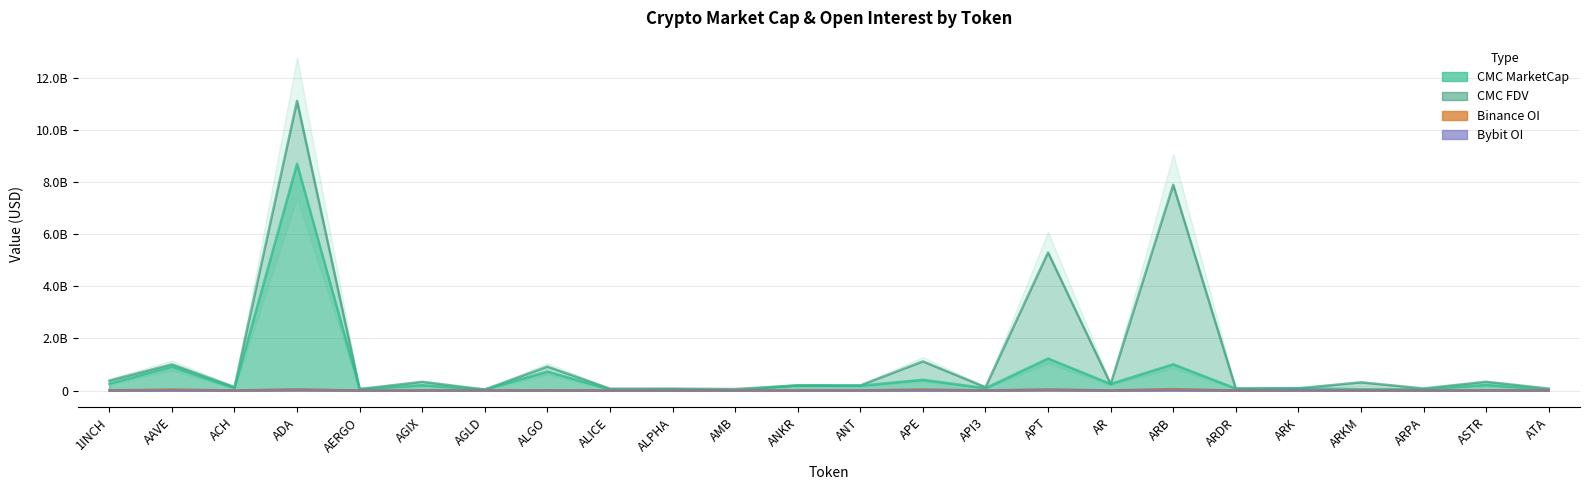

Rank the series at 1INCH from highest to lowest value.

CMC_FDV, CMC_MarketCap, Binance_OI, Bybit_OI